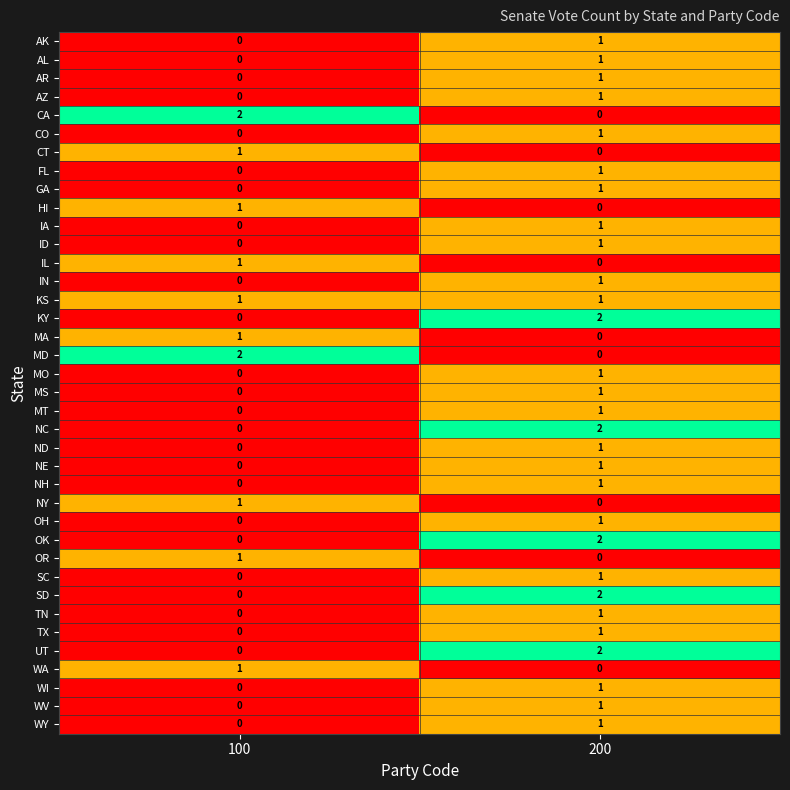

The MS series shows 1 at 200. True or false?

True